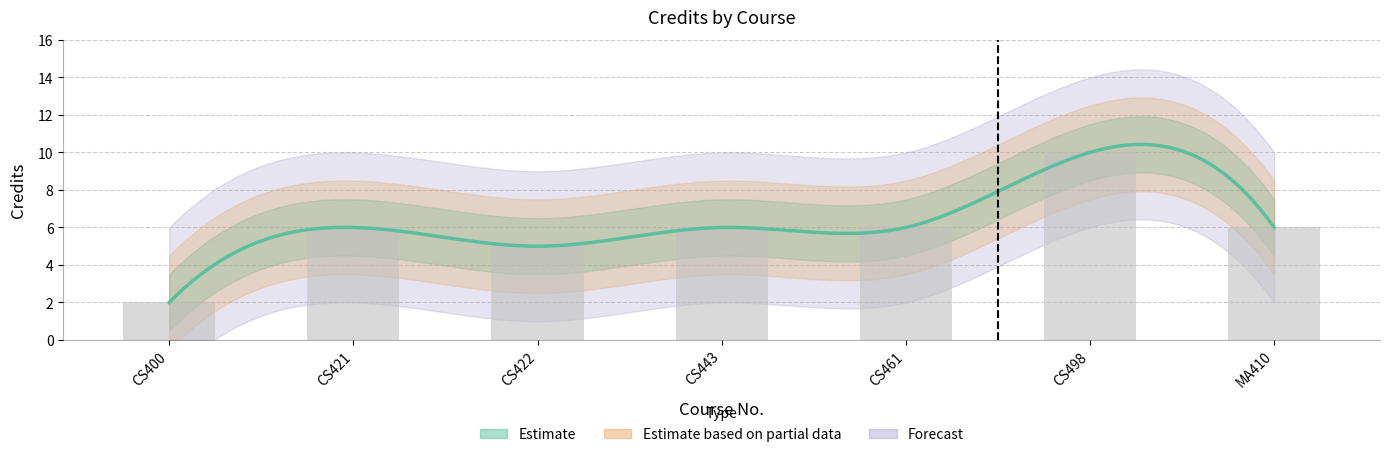

How many bars are there in total?

7